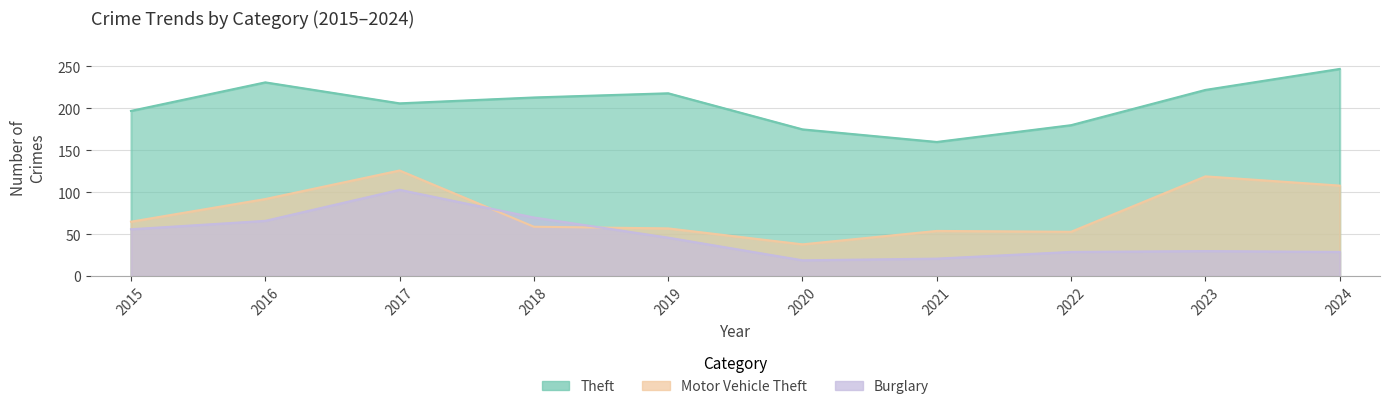

Which category has the lowest value across all series?

2020